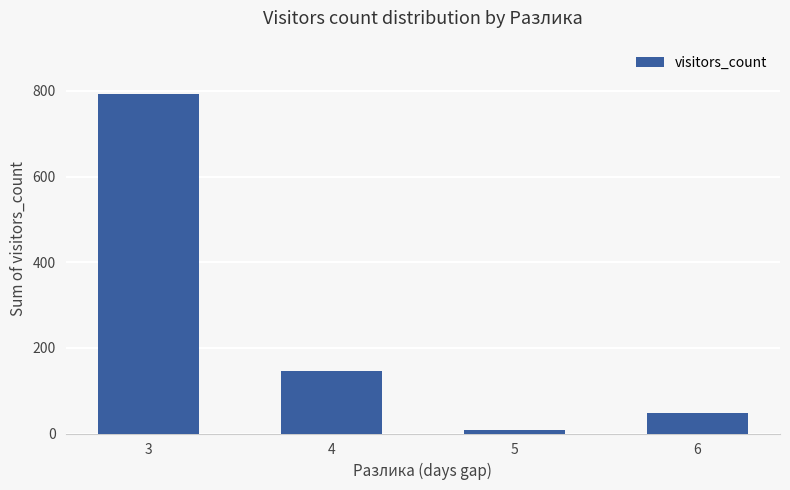

What is the difference between the values at 6 and 3?

743